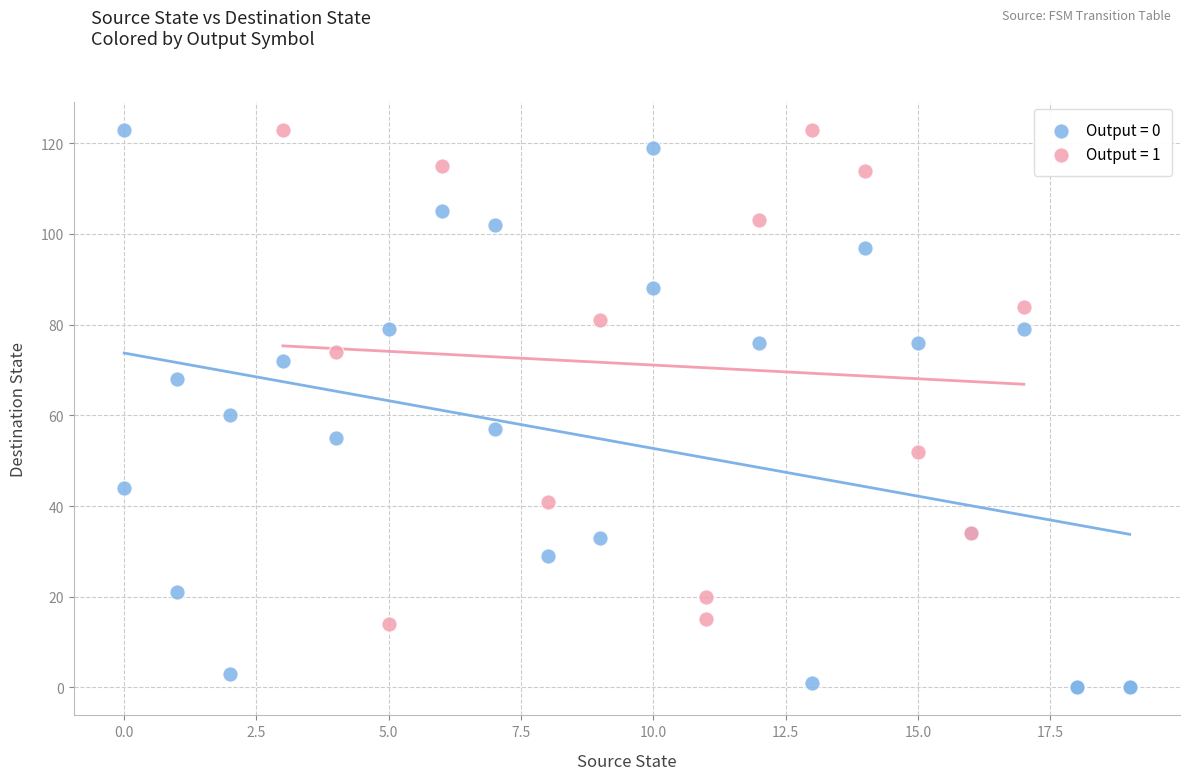

Which series has the widest spread of Y values?

Output = 0